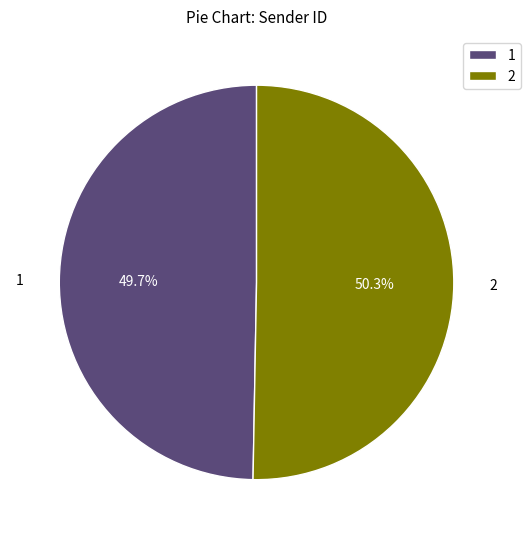

What is the total percentage of 2 and 1?

100.0%